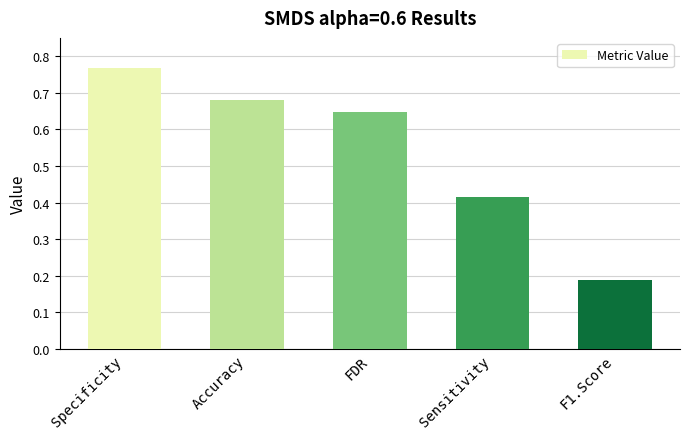

What is the label of the 3rd bar from the left?

FDR